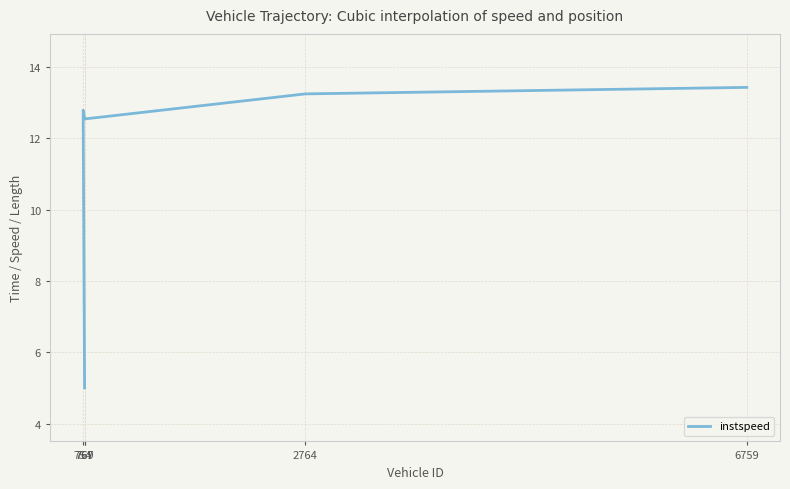

Reading left to right, transcribe all the data shown in this chart.

767=5.0	754=12.8	769=12.5	2764=13.2	6759=13.4